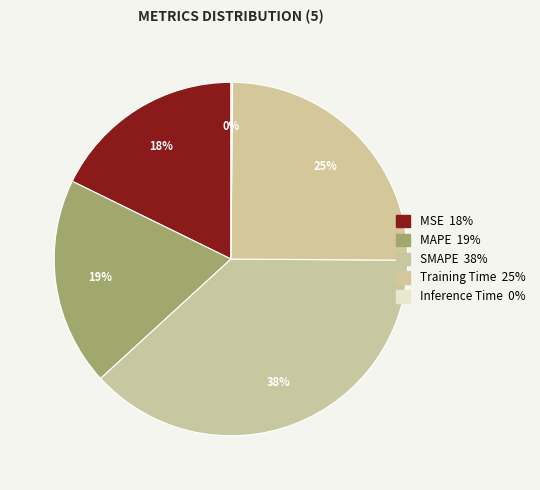

To the nearest percent, what portion does SMAPE represent?

38%